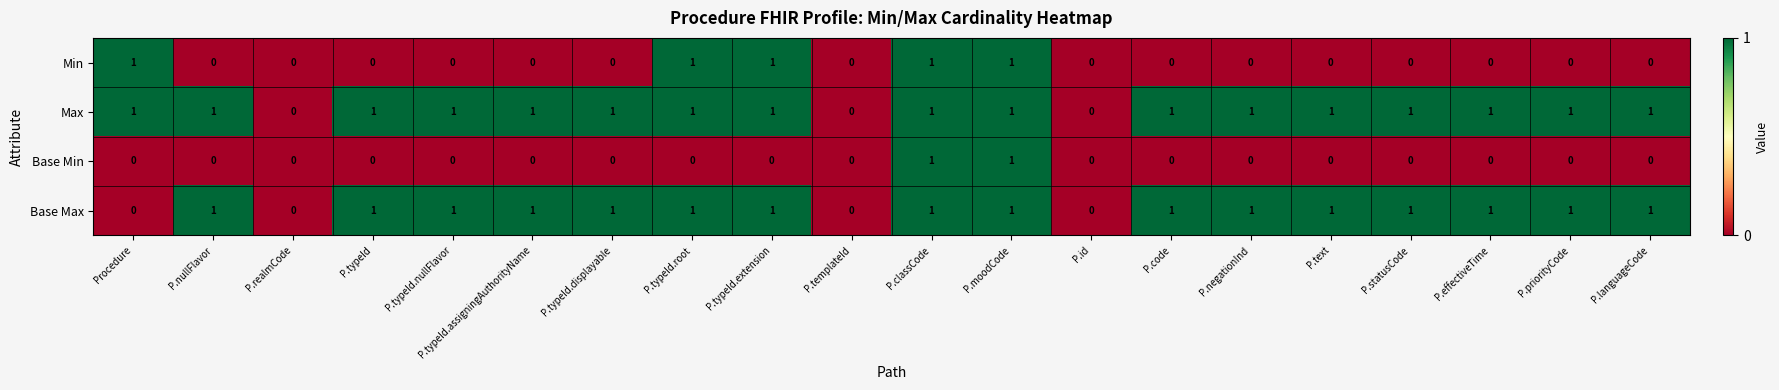

What is the spread (max minus min) of values at P.text?

1